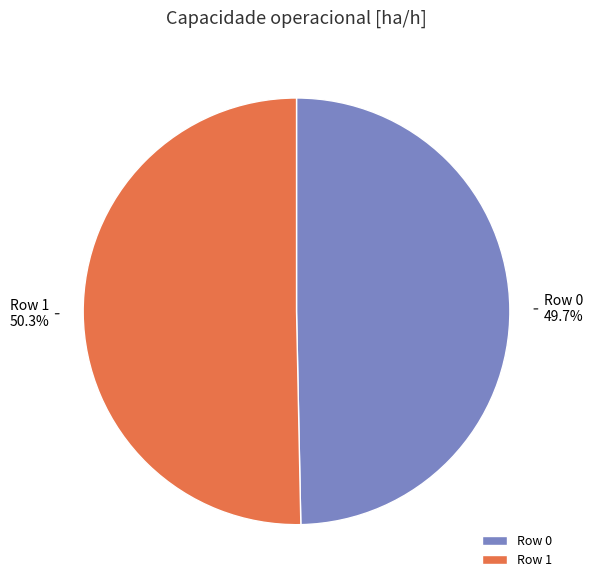

What percentage is NOT represented by Row 1?

49.7%